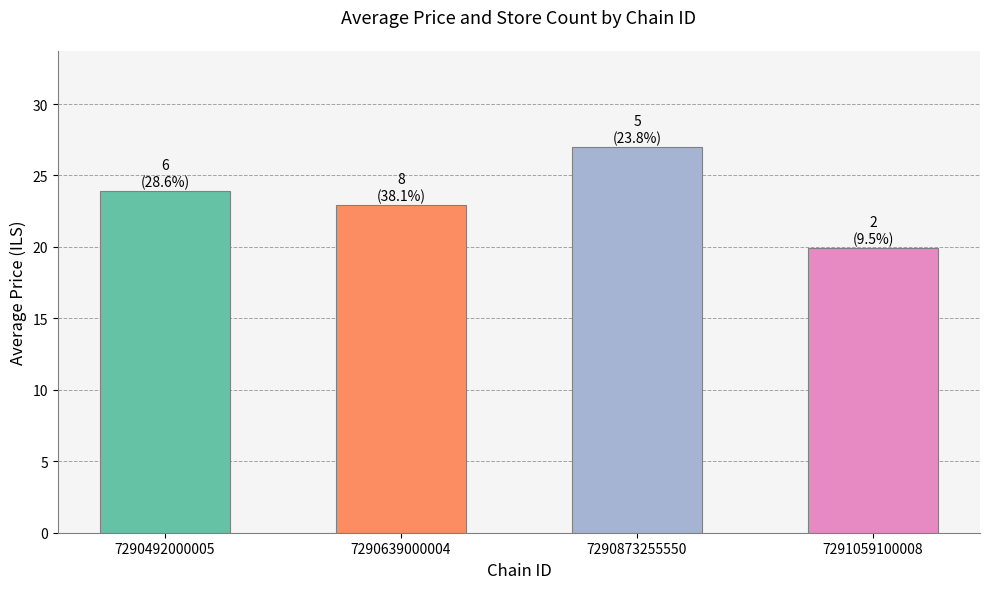

Does the chart contain any negative values?

No